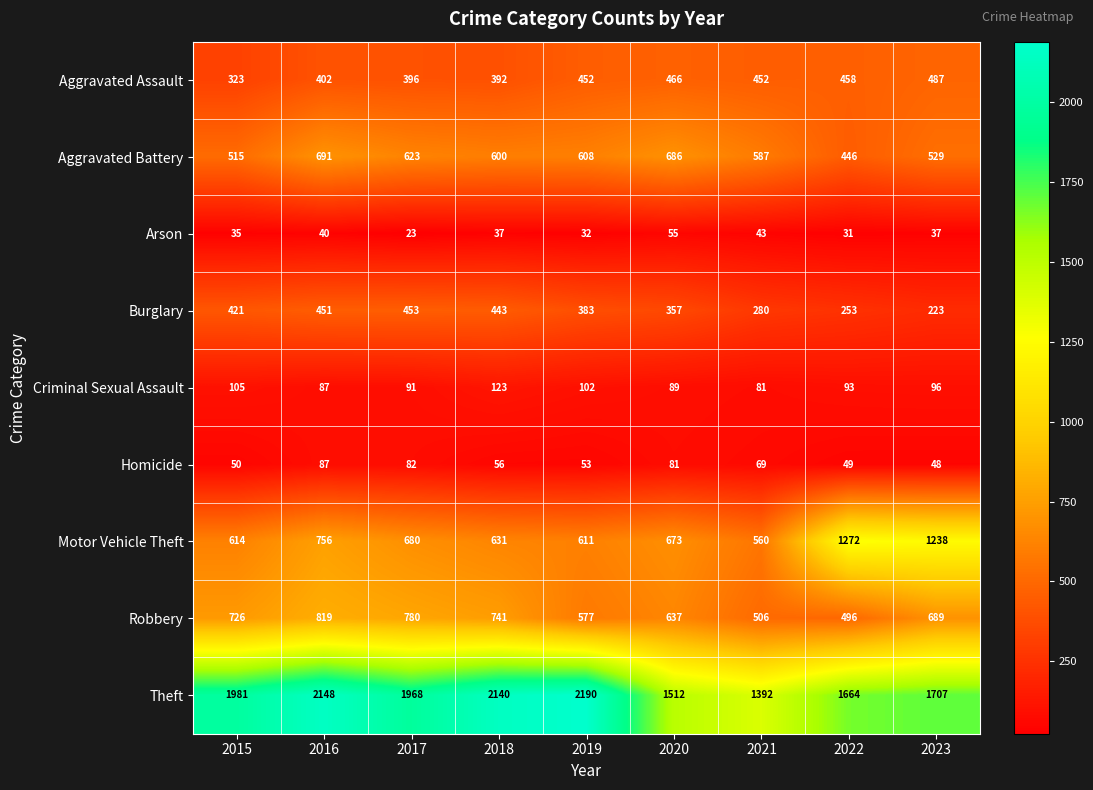

How many distinct data groups are displayed?

9